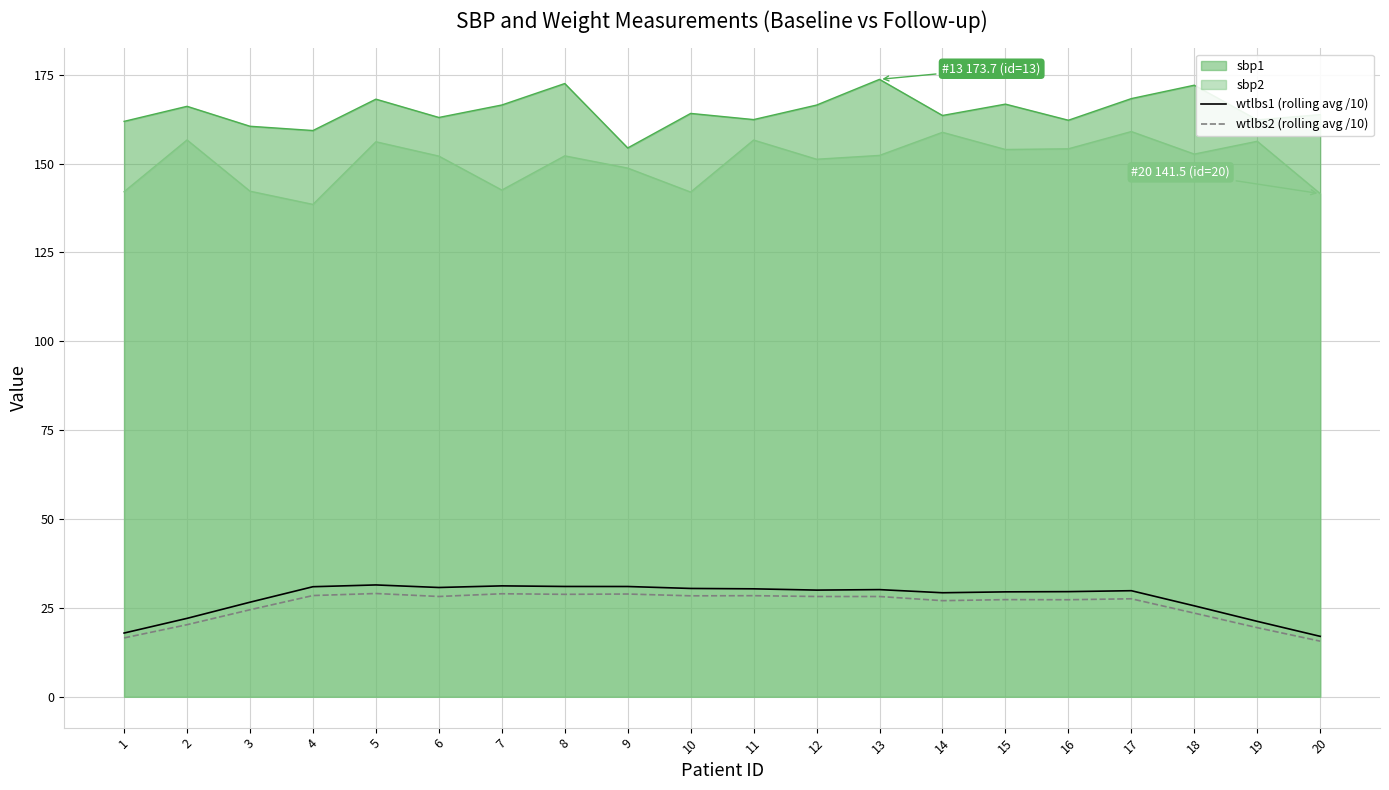

At how many categories does at least one series exceed 31?

20